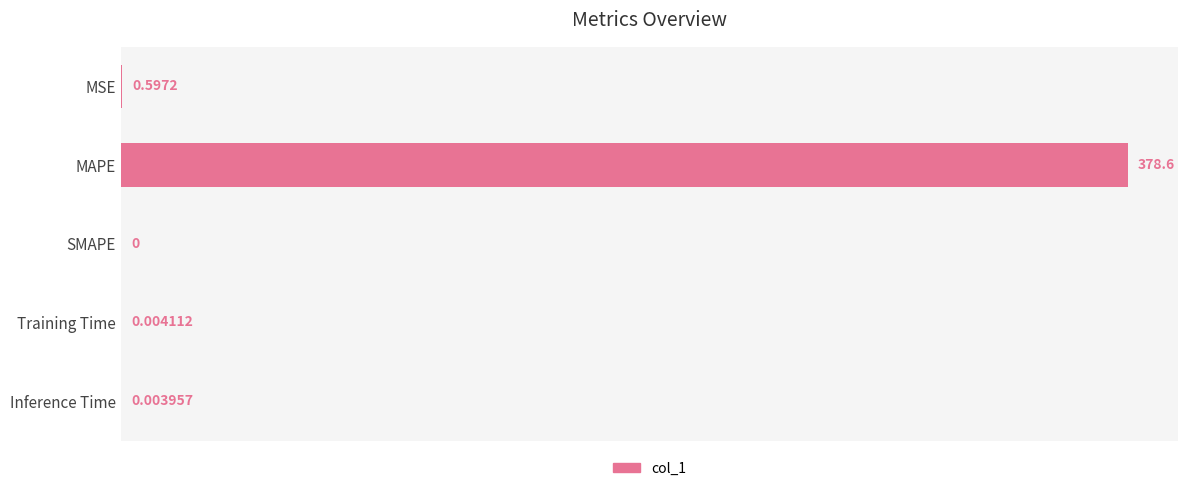

What is the sum of all values?

379.2